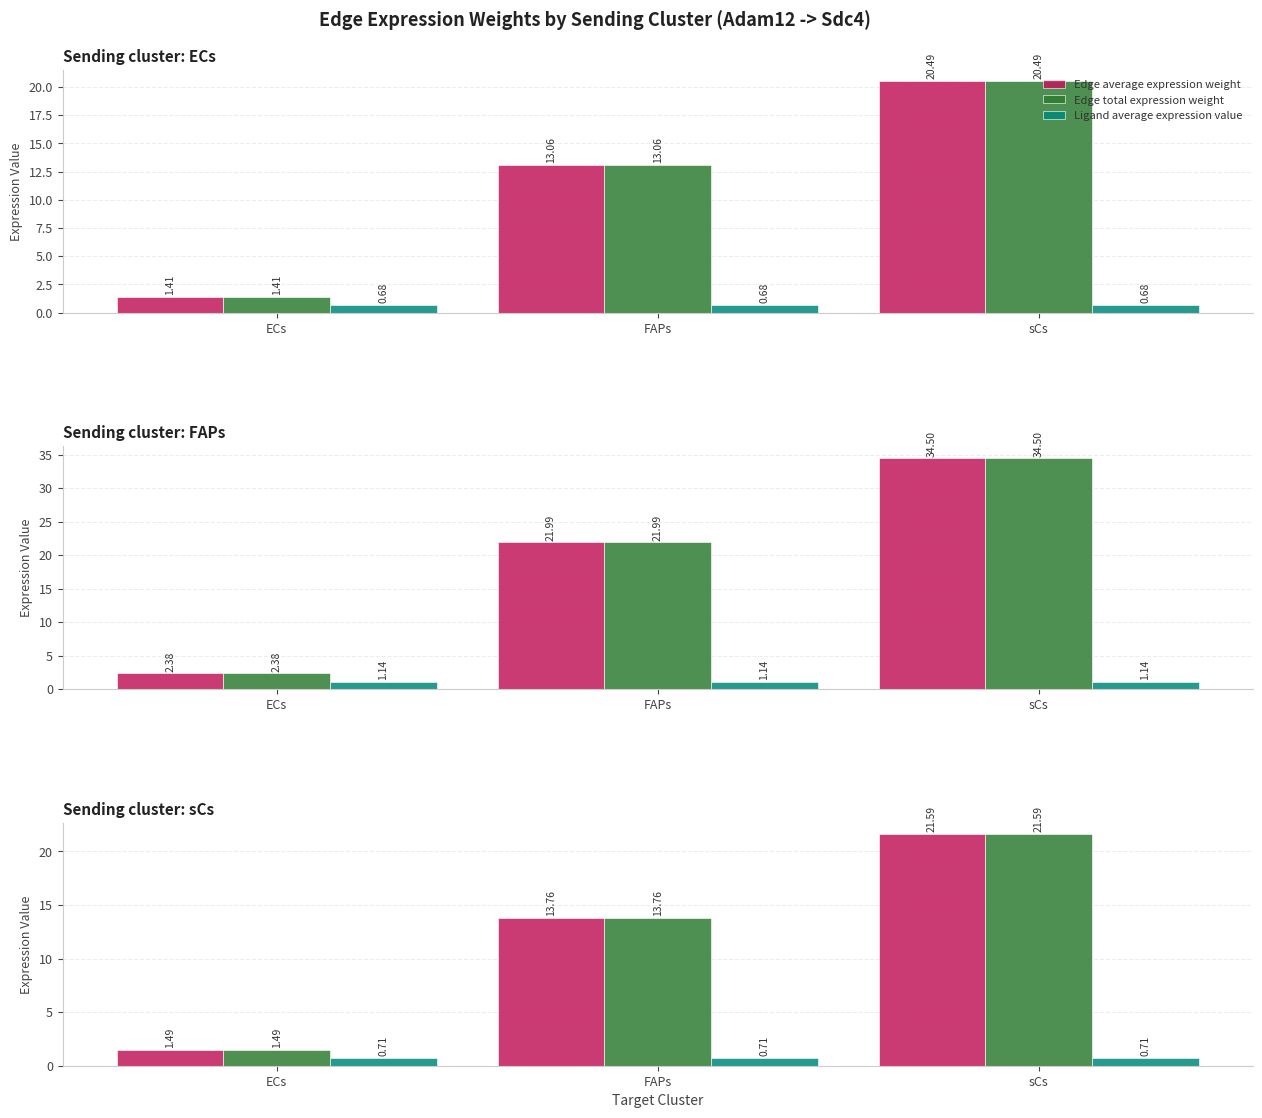

Are the bars horizontal?

No